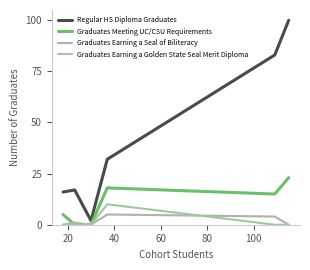

Does the chart display data point markers on the line(s)?

No